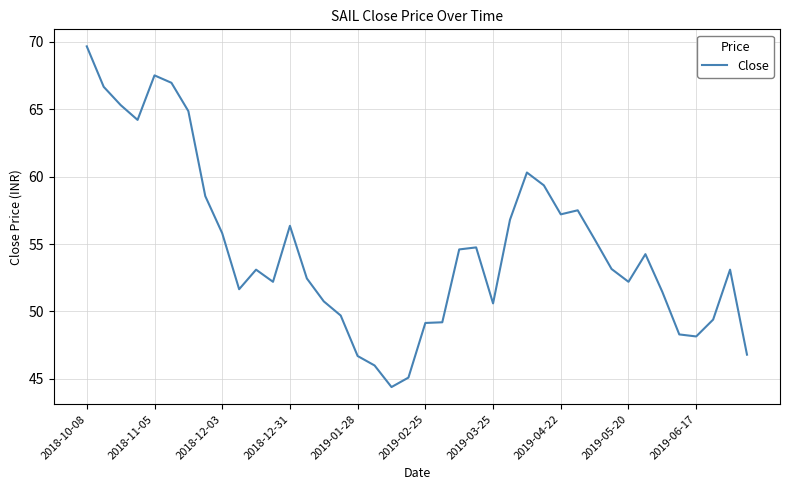

What is the greatest value displayed?

69.7